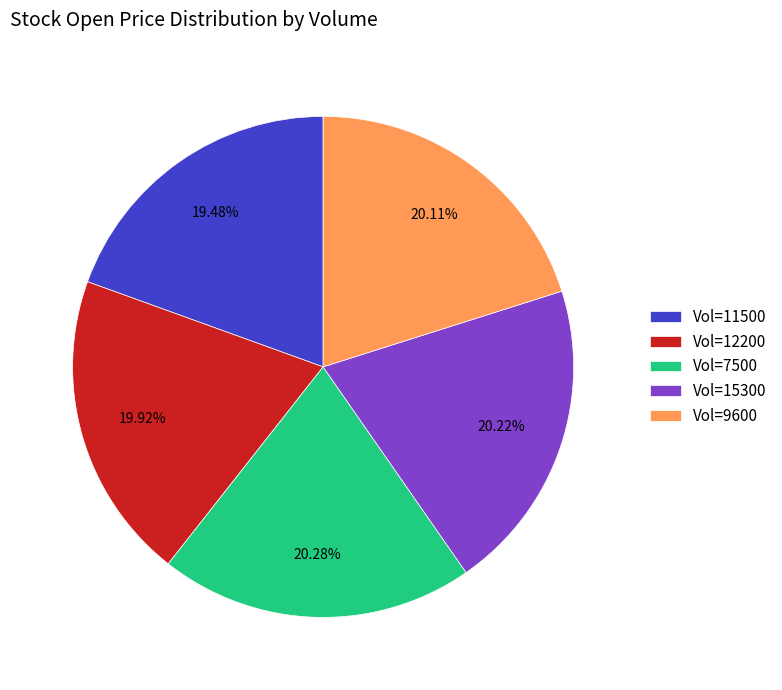

Is there any slice that represents more than half of the pie?

No